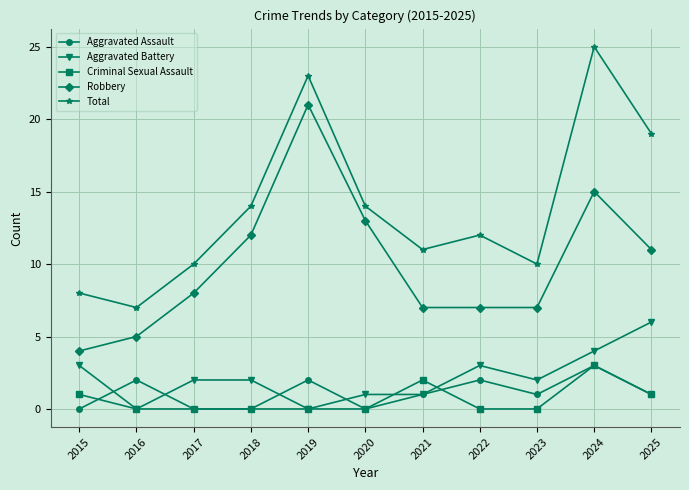

Reading left to right, transcribe all the data shown in this chart.

Aggravated Assault: 0	2	0	0	2	0	1	2	1	3	1
Aggravated Battery: 3	0	2	2	0	1	1	3	2	4	6
Criminal Sexual Assault: 1	0	0	0	0	0	2	0	0	3	1
Robbery: 4	5	8	12	21	13	7	7	7	15	11
Total: 8	7	10	14	23	14	11	12	10	25	19